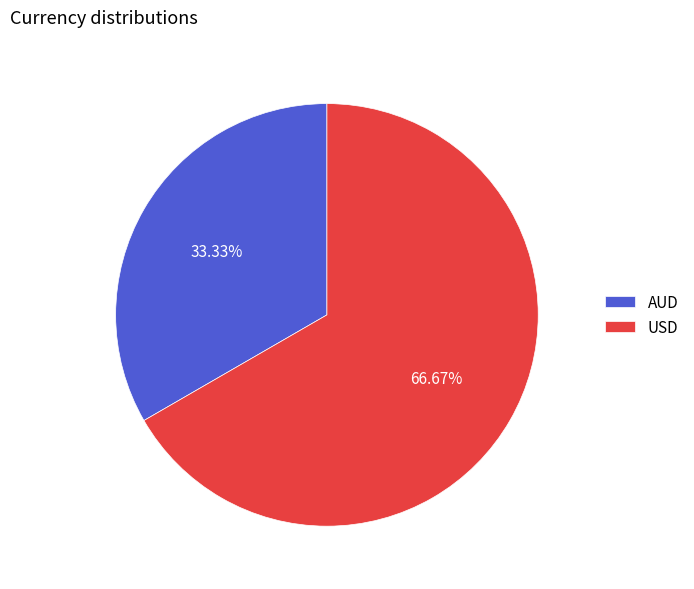

What is the largest slice in the pie chart?

USD